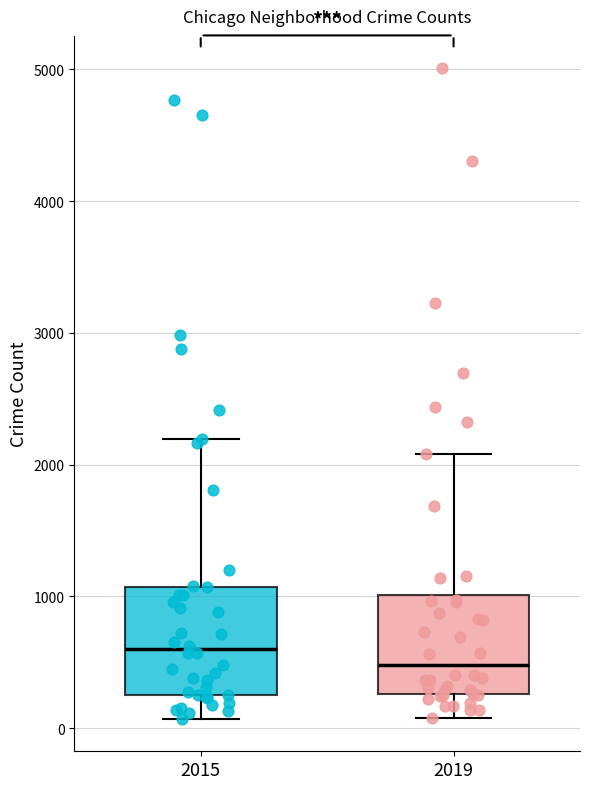

Reading left to right, transcribe this box plot: for each box, give where its median line is, the range the box spans, and where its two whiskers end, as read against the y-axis. The values are not printed on the chart, so give them approximately, as read against the axis.

2015: median 600, box 300 to 1100, whiskers 100 to 2200
2019: median 500, box 300 to 1000, whiskers 100 to 2100